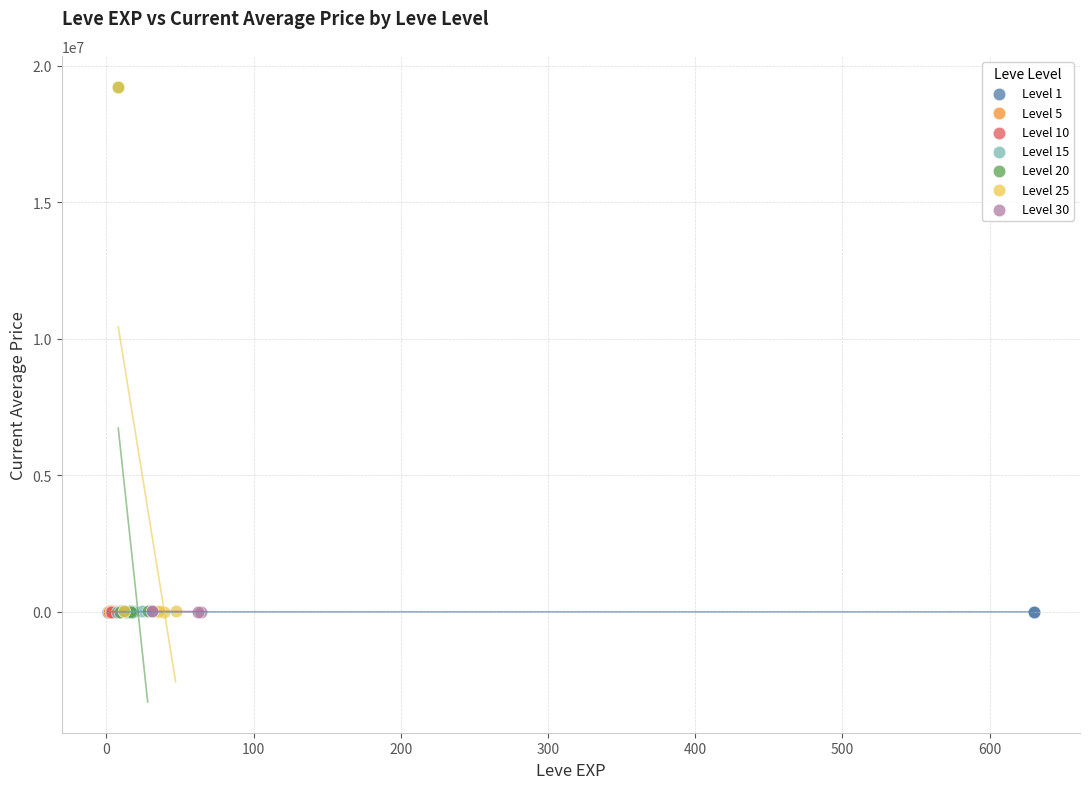

What are all the series names shown in the legend?

Level 1, Level 5, Level 10, Level 15, Level 20, Level 25, Level 30